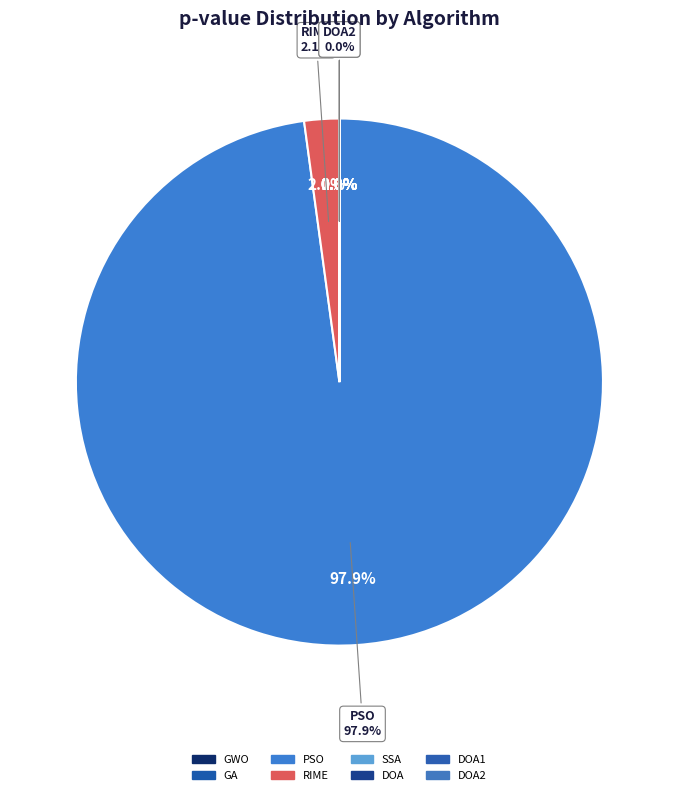

What is the largest slice in the pie chart?

PSO